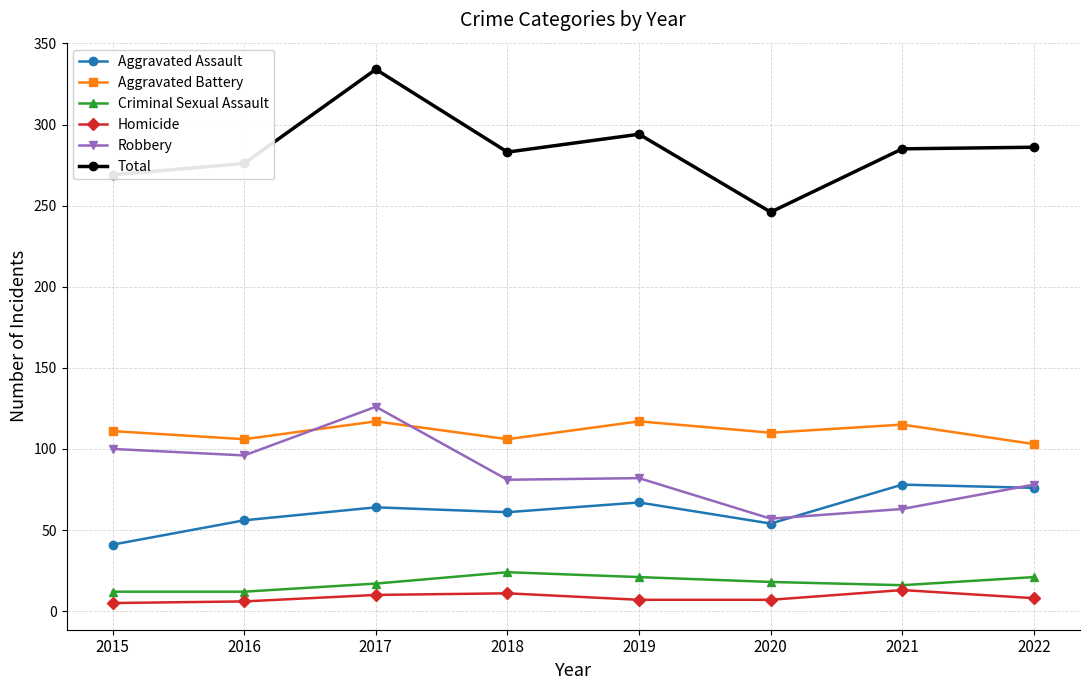

Is the value of Homicide at 2017 greater than the value of Total at 2016?

No